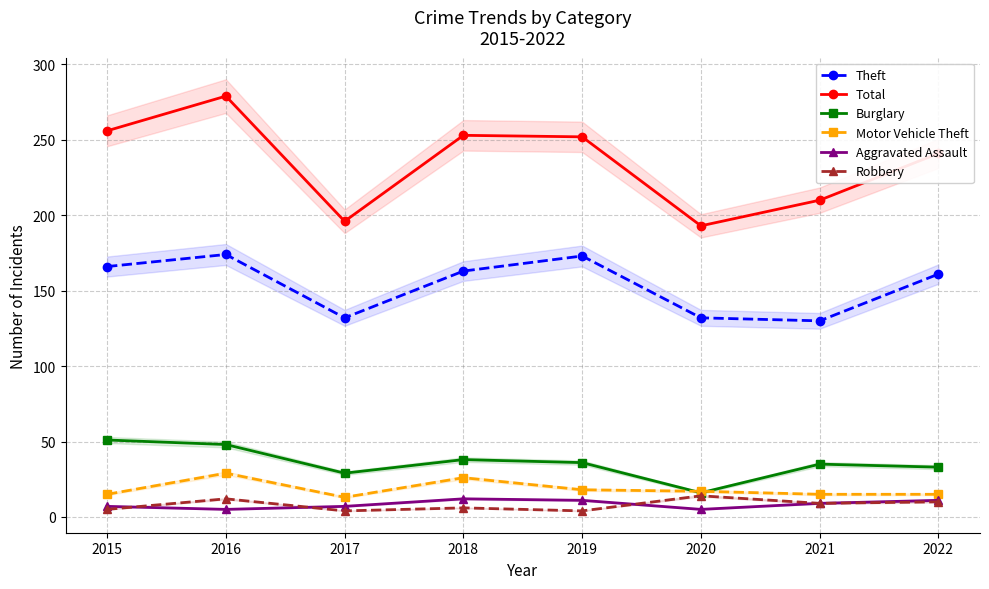

Reading left to right, what are all the values shown in this chart?

Theft: 2015=166	2016=174	2017=132	2018=163	2019=173	2020=132	2021=130	2022=161
Total: 2015=256	2016=279	2017=196	2018=253	2019=252	2020=193	2021=210	2022=241
Burglary: 2015=51	2016=48	2017=29	2018=38	2019=36	2020=16	2021=35	2022=33
Motor Vehicle Theft: 2015=15	2016=29	2017=13	2018=26	2019=18	2020=17	2021=15	2022=15
Aggravated Assault: 2015=7	2016=5	2017=7	2018=12	2019=11	2020=5	2021=9	2022=11
Robbery: 2015=5	2016=12	2017=4	2018=6	2019=4	2020=14	2021=9	2022=10